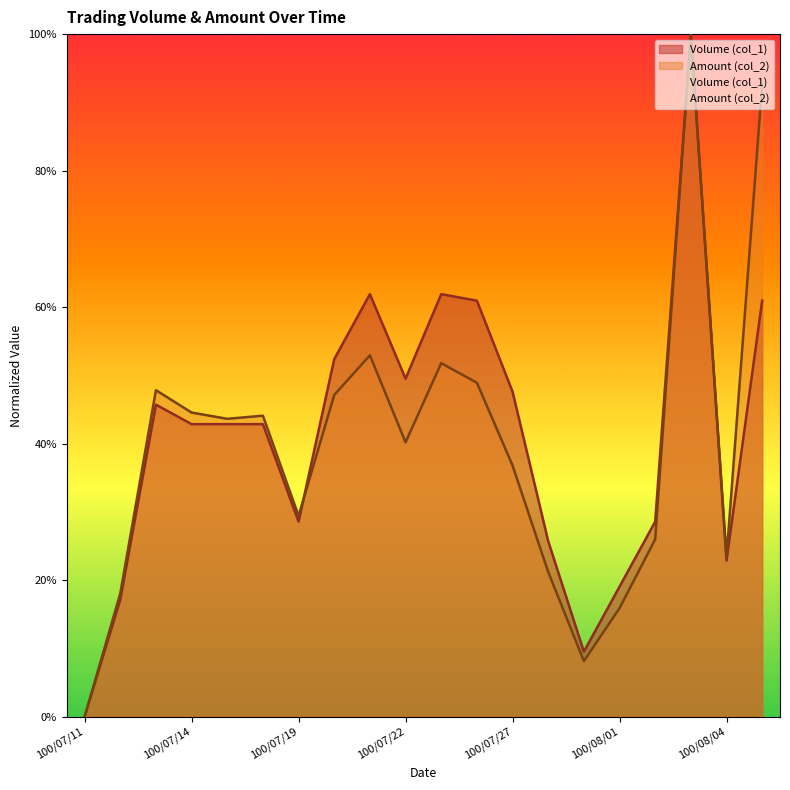

True or false: Amount (col_2) has more than 2 points higher than both neighbors.

True